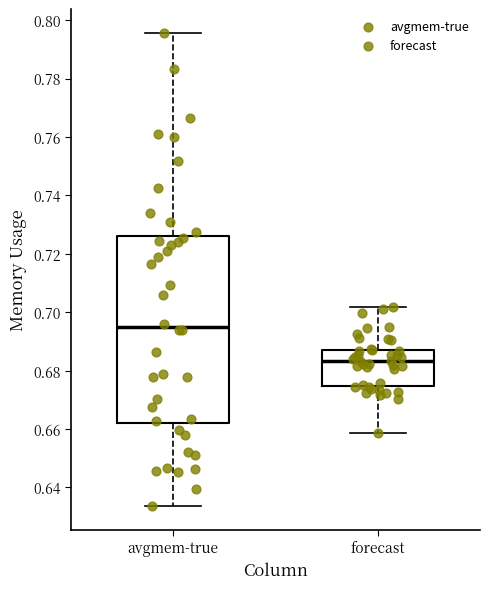

Reading left to right, read every box against the y-axis: the position of its median line, the range the box covers, and the ends of its whiskers. The values are not printed on the chart, so give them approximately, as read against the axis.

avgmem-true: median 0.694, box 0.662 to 0.726, whiskers 0.634 to 0.796
forecast: median 0.684, box 0.674 to 0.688, whiskers 0.658 to 0.702